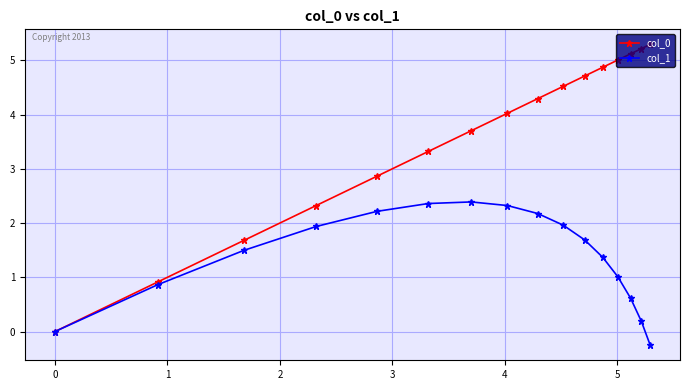

Which series has the largest total across all categories?

col_0